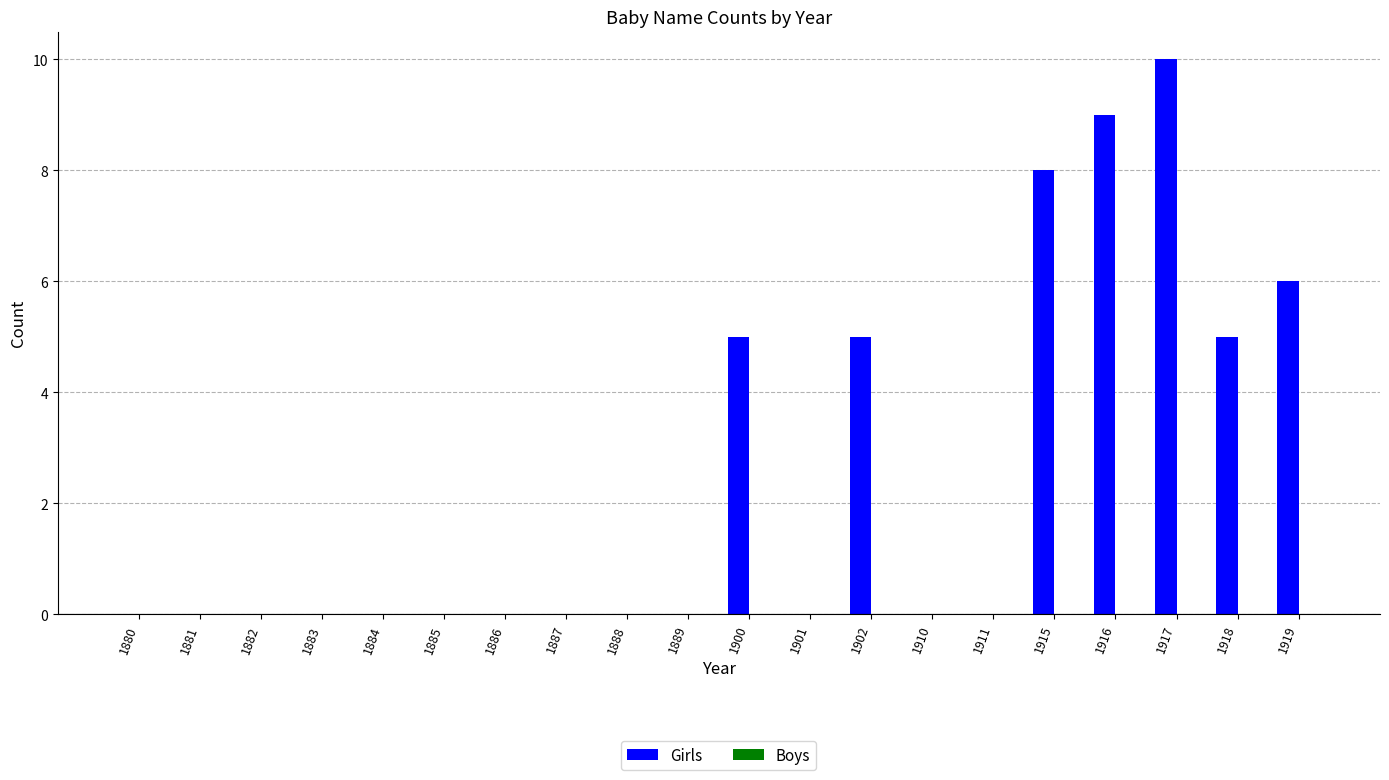

Which has a higher value, 1886 or 1918?

1918